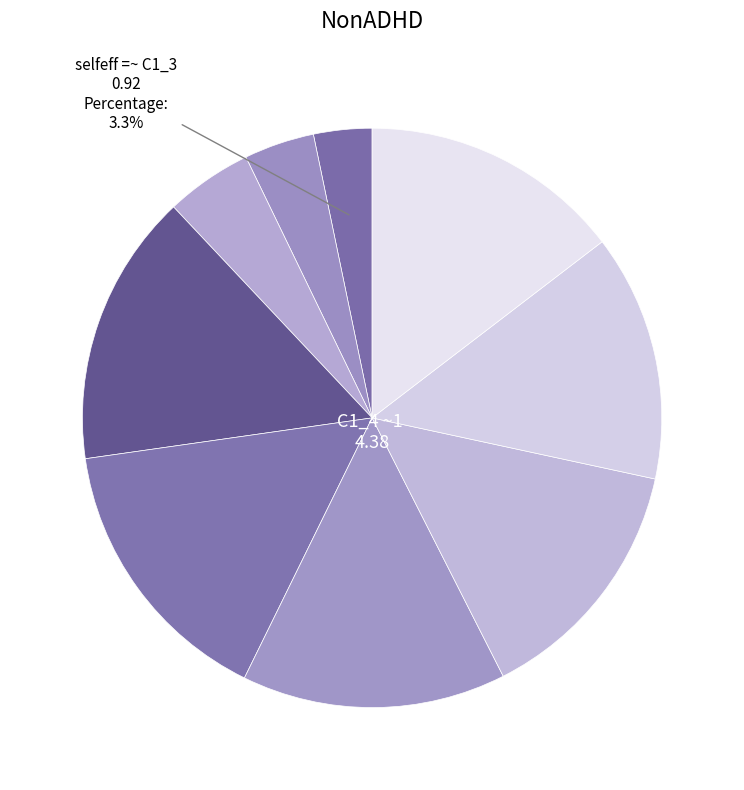

Which category has the biggest portion of the pie?

C1_4 ~1 